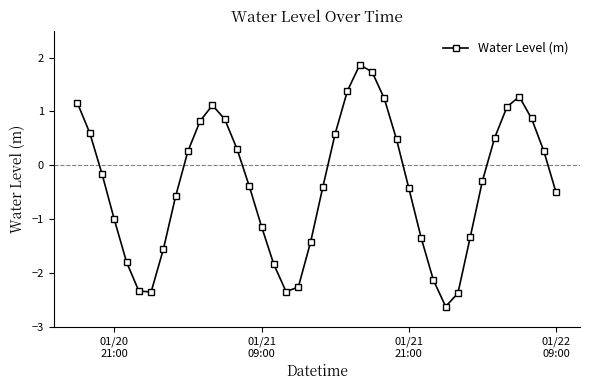

How many interior local peaks (higher than both neighbors) does the data have?

3